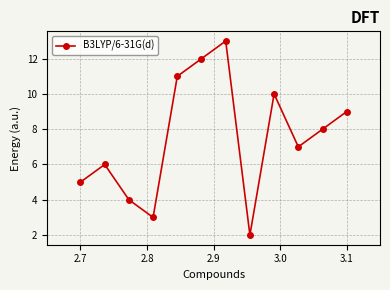

What is the greatest value displayed?

13